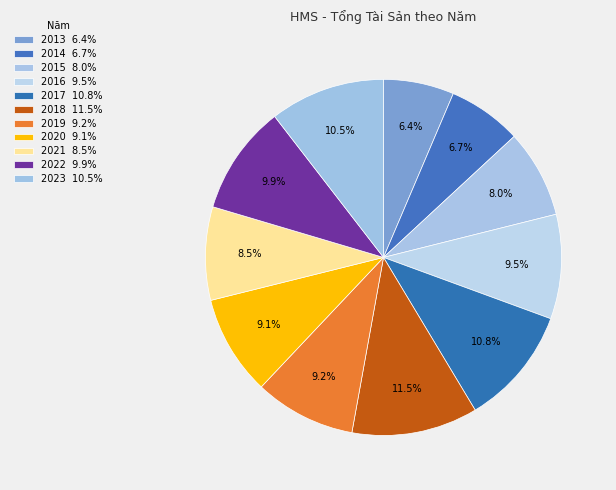

How many segments does this pie chart have?

11